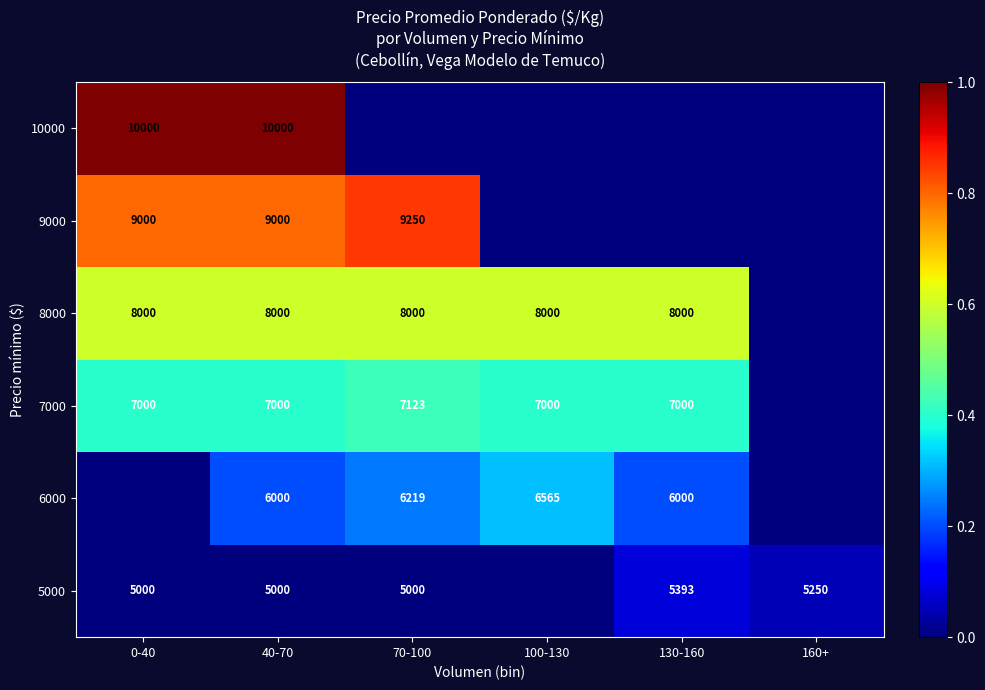

What is the sum of the 8000 values at 40-70 and 0-40?

16000